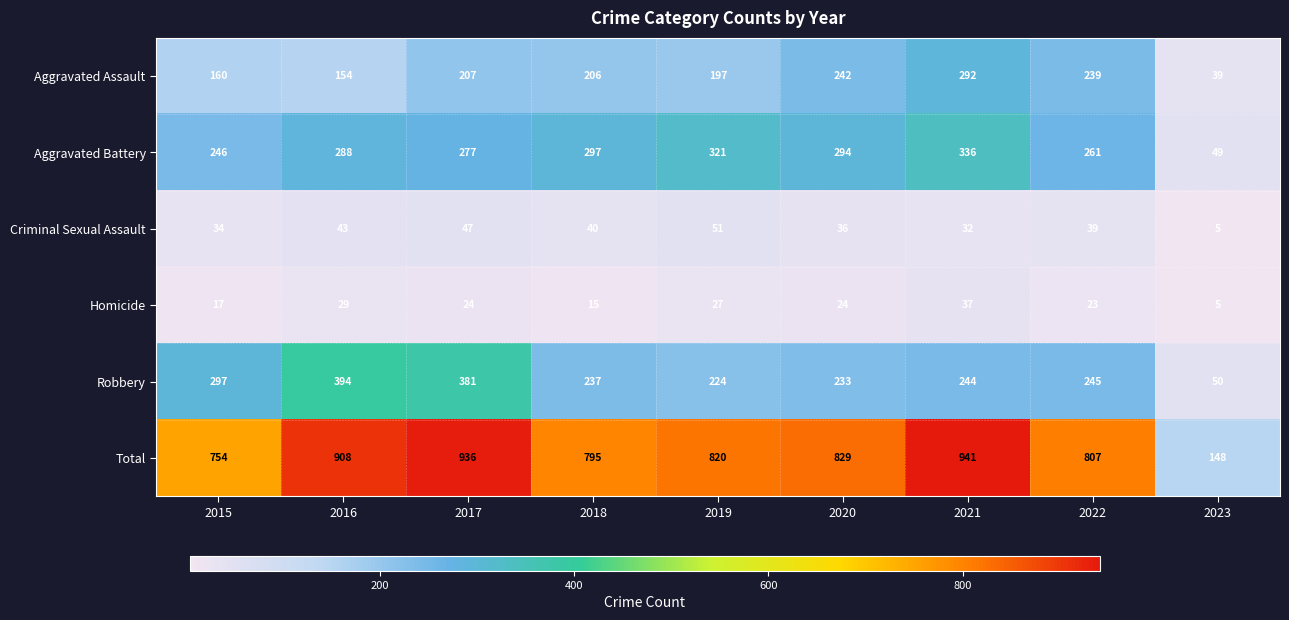

Rank the series by their maximum value, from highest to lowest.

Total, Robbery, Aggravated Battery, Aggravated Assault, Criminal Sexual Assault, Homicide